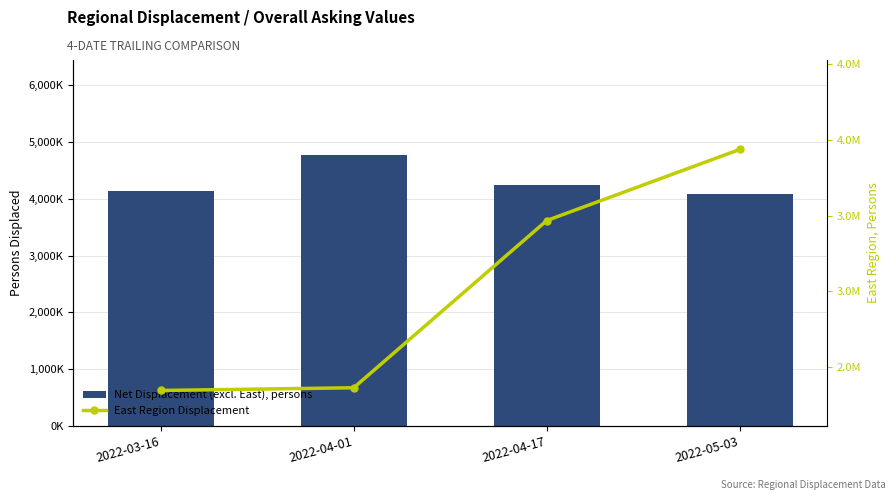

At how many categories does at least one series exceed 3290294?

4